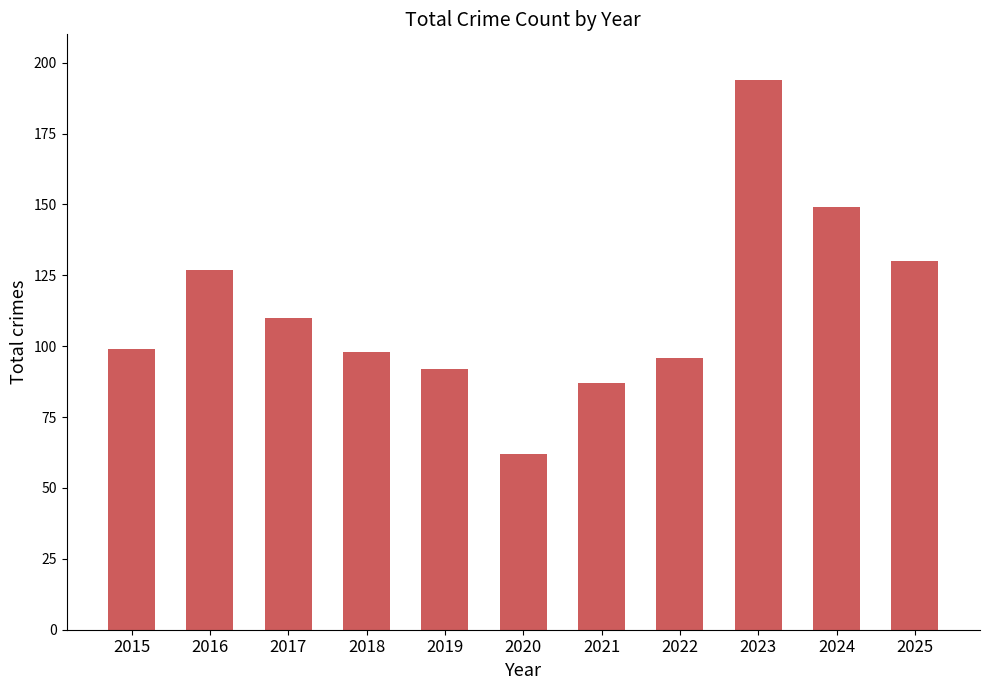

Is it true that the value at 2019 is 92?

True